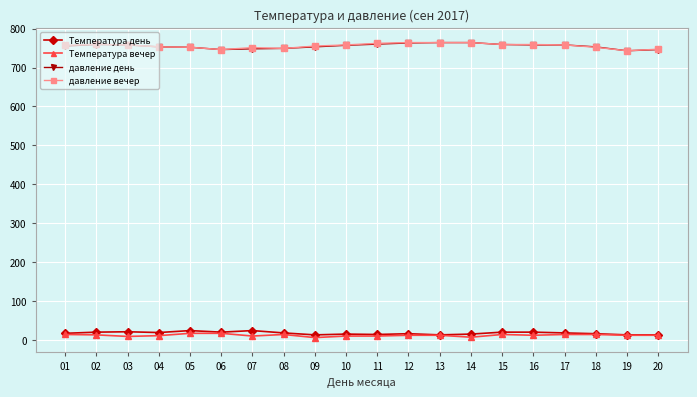

What is the maximum value shown in the chart?

764